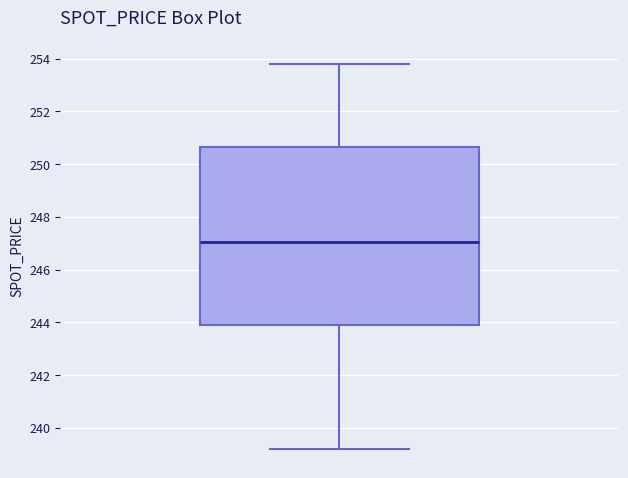

Where does the lower whisker of the box end on the y-axis? The values are not printed on the chart, so give them approximately, as read against the axis.

239.2